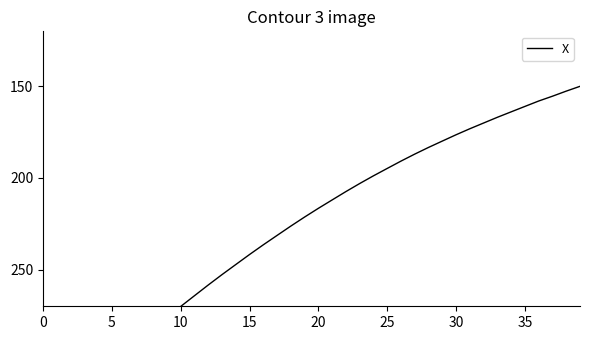

How many data points are less than 221?

20